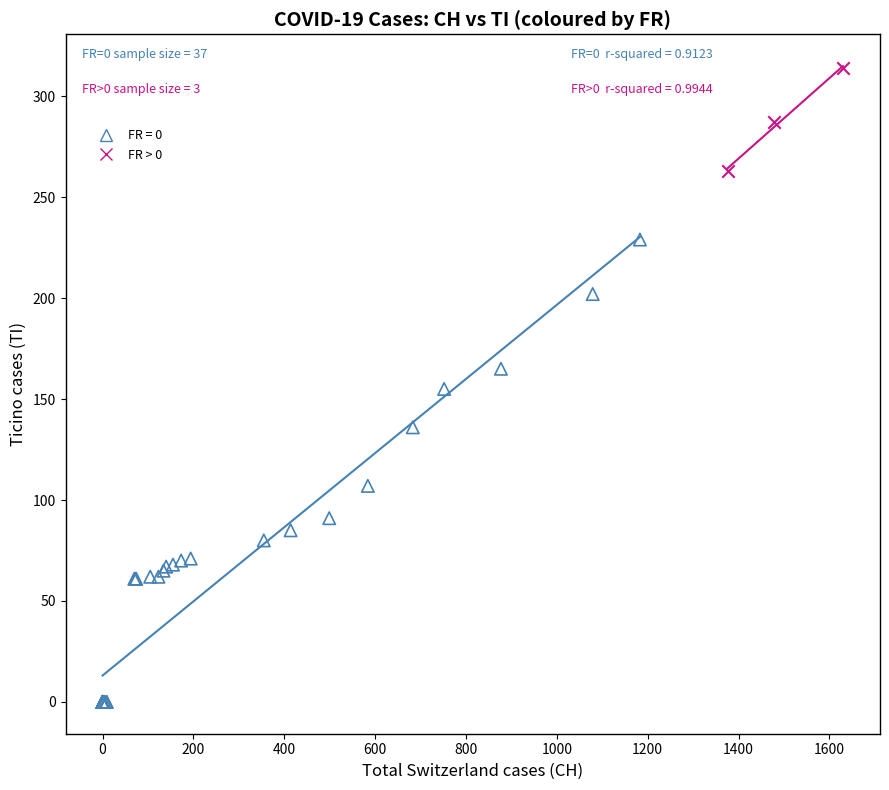

Which series has the largest Y range (max minus min)?

FR = 0